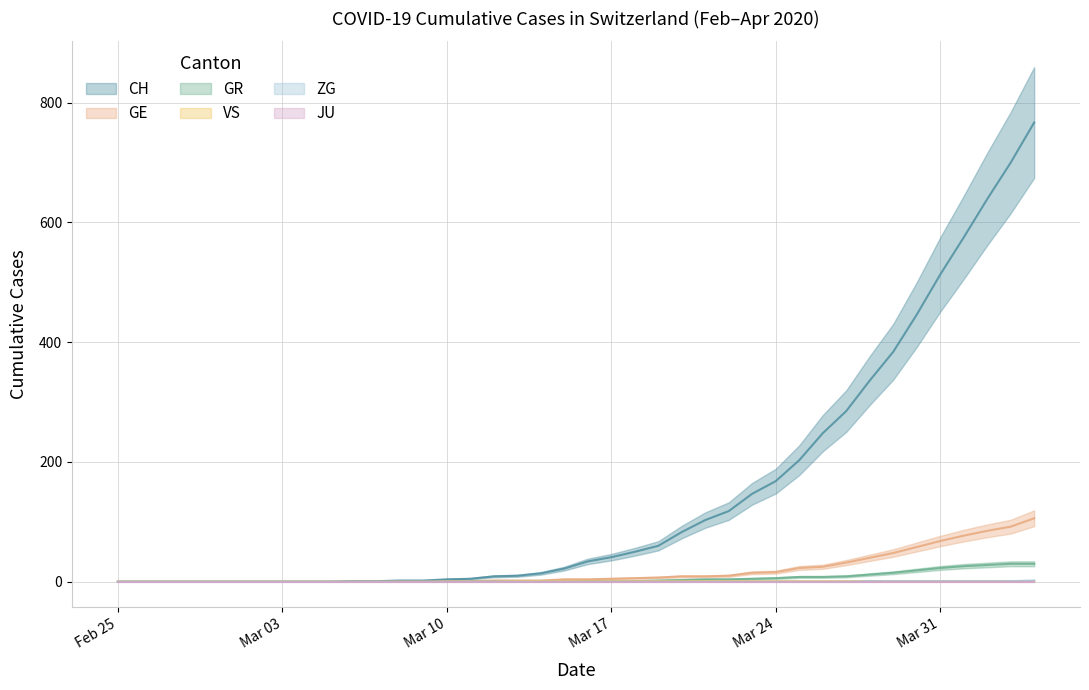

How many values in the CH series exceed 34?

19